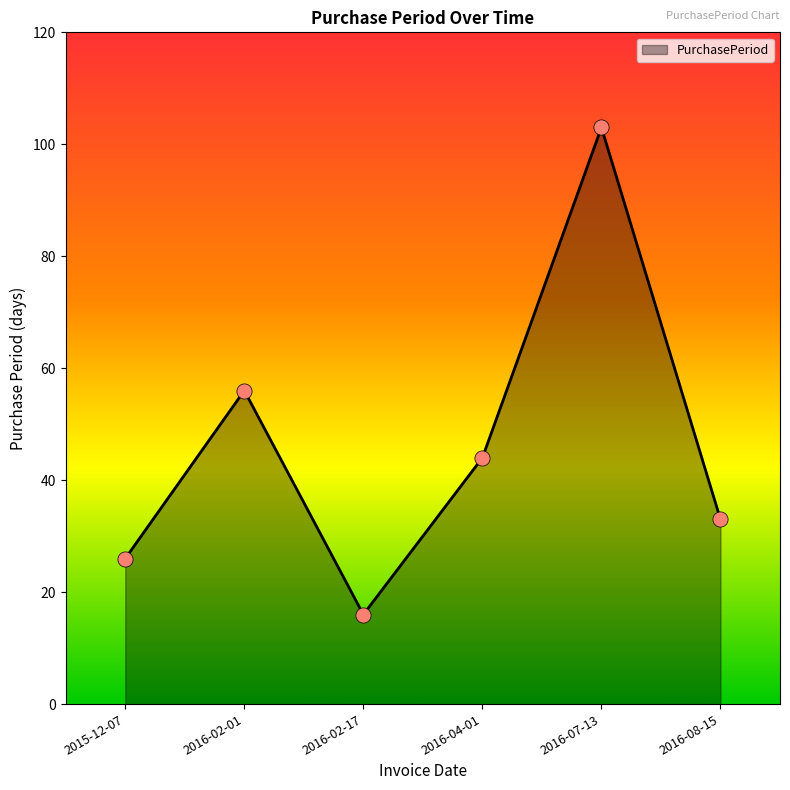

What is the change in value from 2015-12-07 to 2016-04-01?

+18